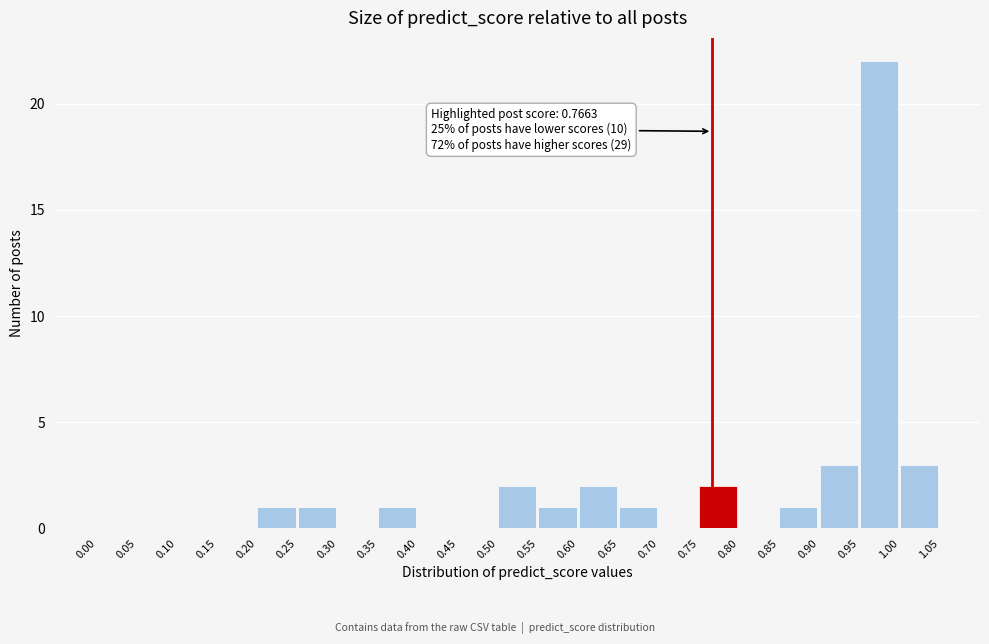

Which range on the x-axis has the tallest bar?

0.95 to 1.00